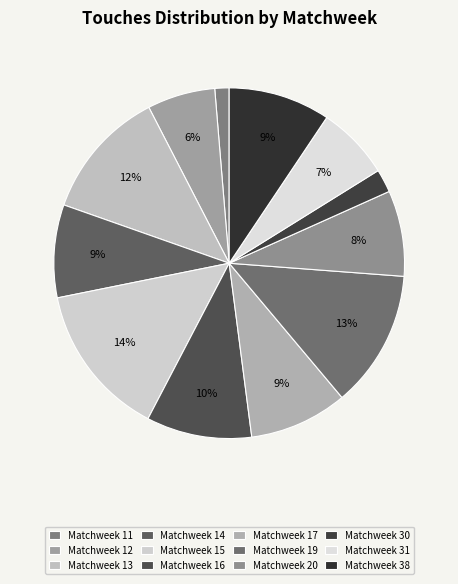

Does any single category account for the majority?

No